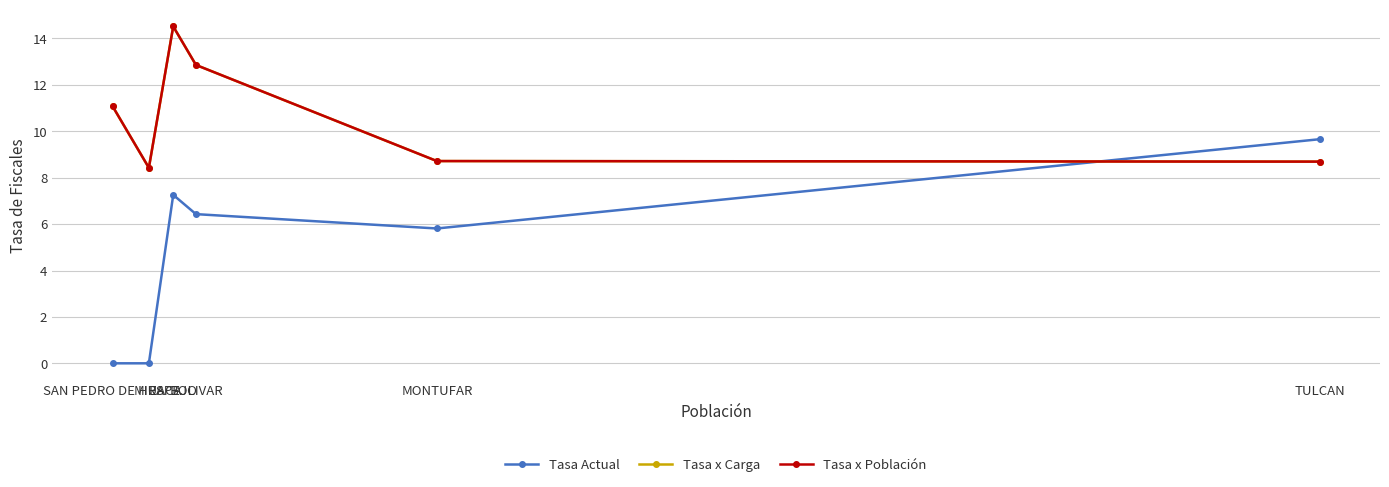

Is this an area chart (filled region under the line)?

No